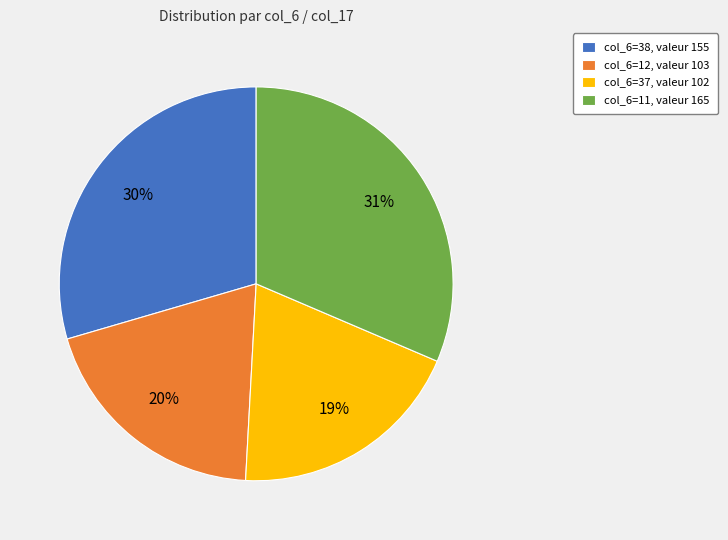

To the nearest percent, what is the average slice percentage?

25%